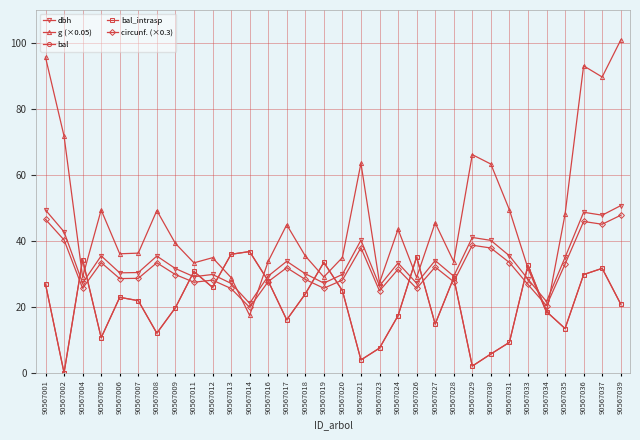

Where is the first local maximum for g (×0.05)?

90567005